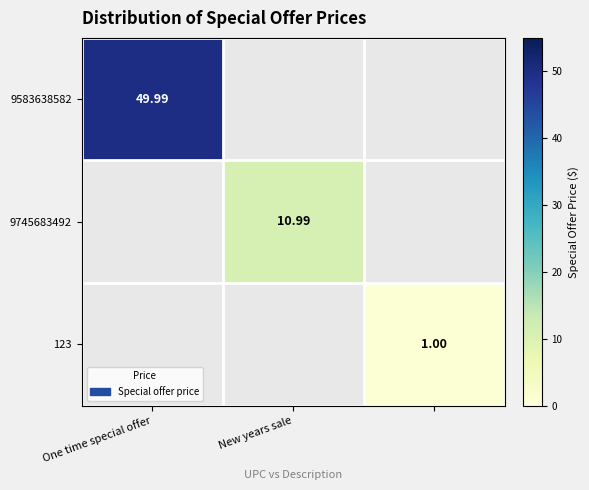

At One time special offer, list the series in order from smallest to largest.

9583638582, 9745683492, 123